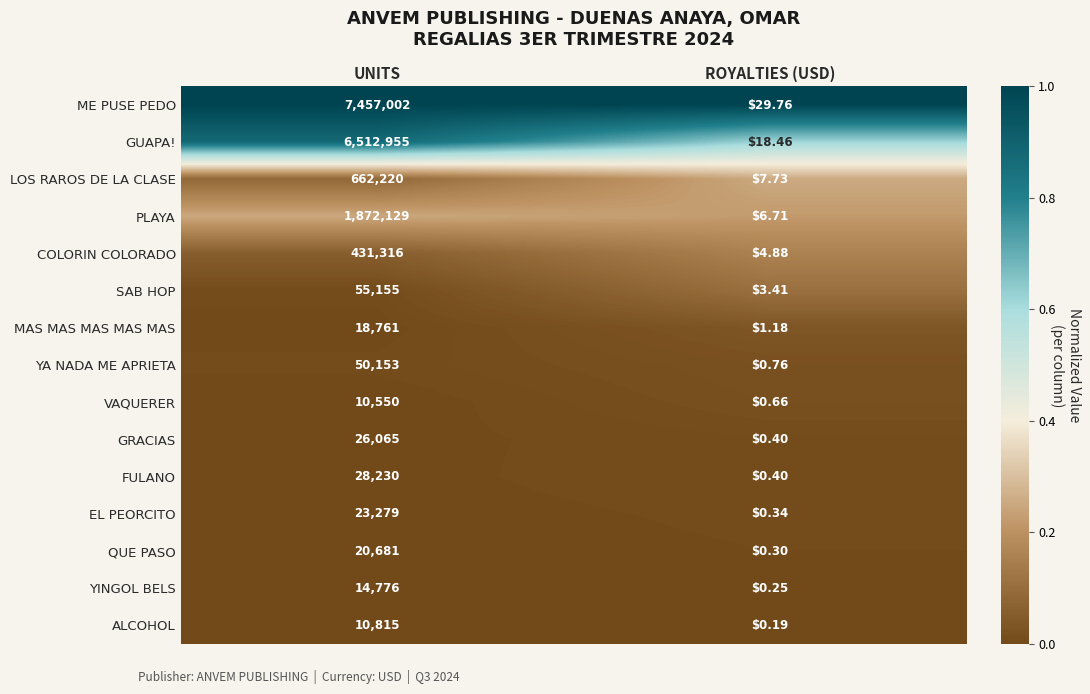

List the labels in order of VAQUERER value, largest first.

UNITS, ROYALTIES (USD)